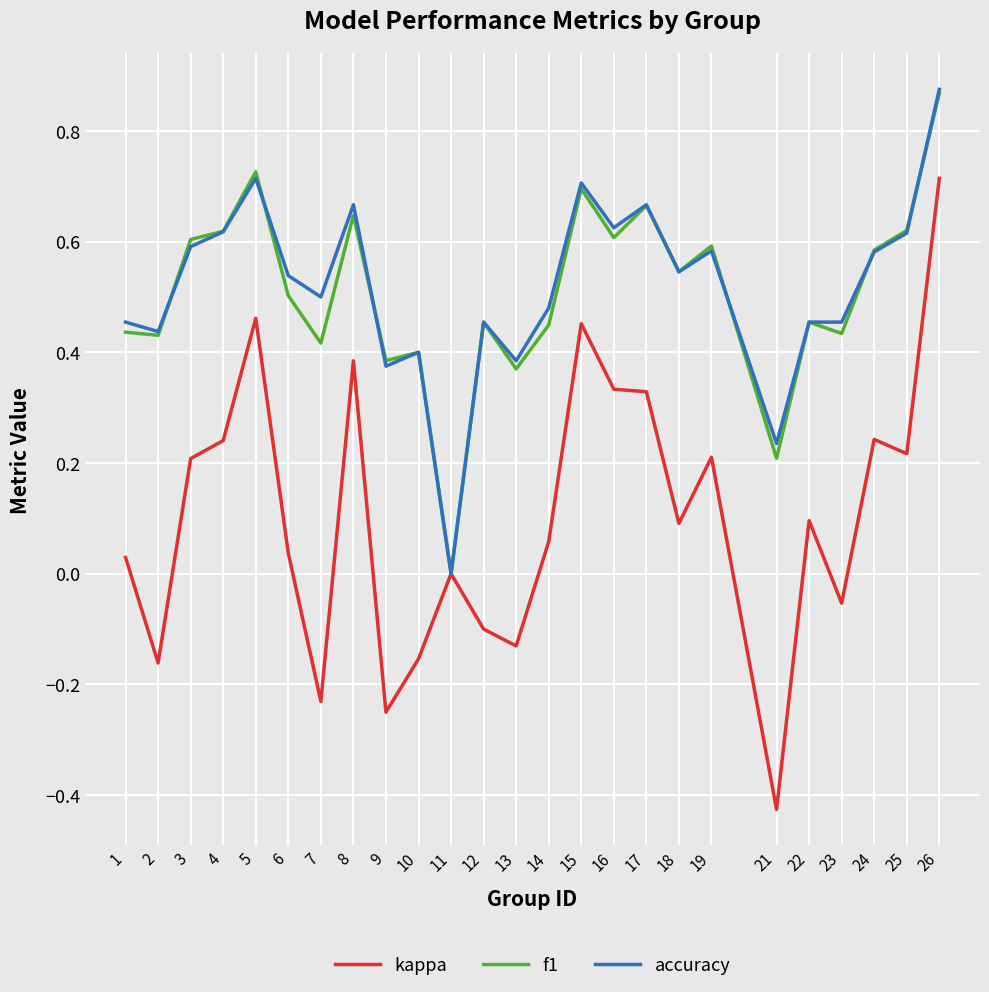

At which label does accuracy reach its peak?

26